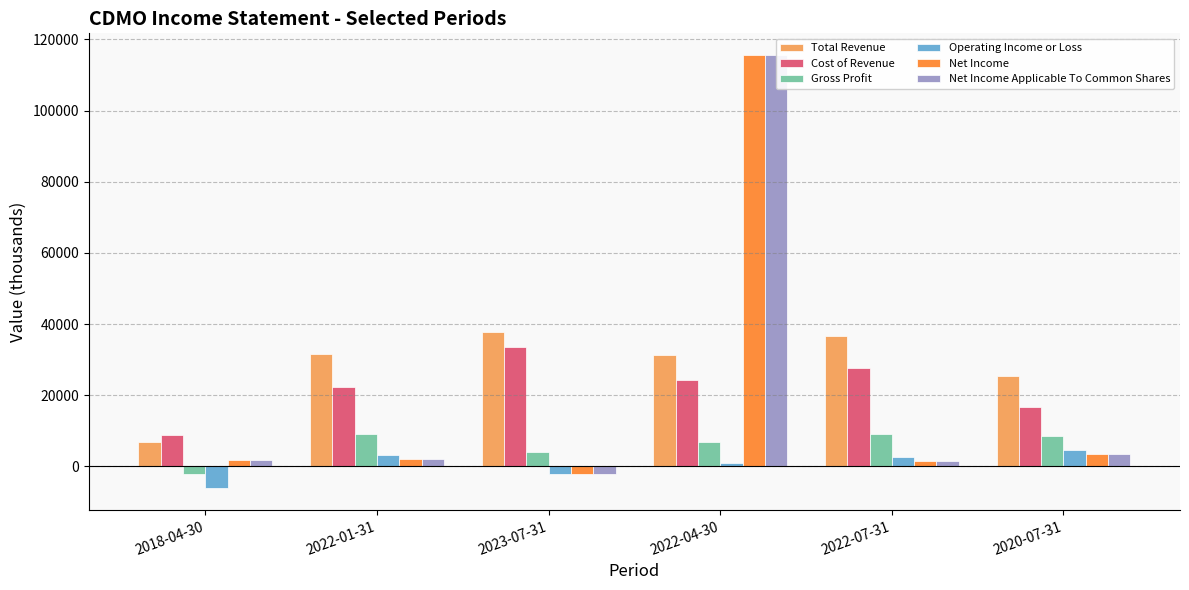

What is the sum of the Cost of Revenue values at 2020-07-31 and 2022-04-30?

41000